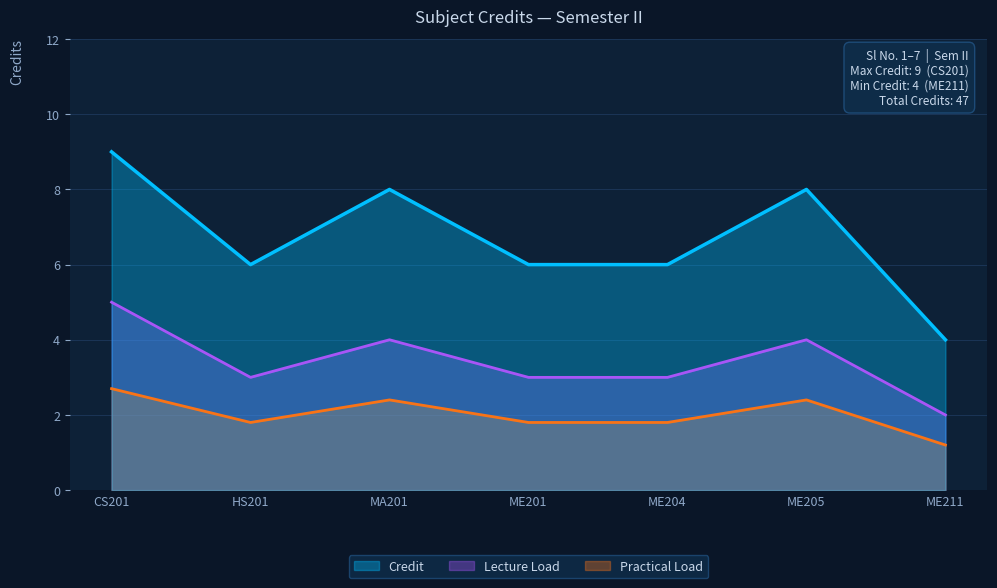

What is the label of the 4th point from the right?

ME201